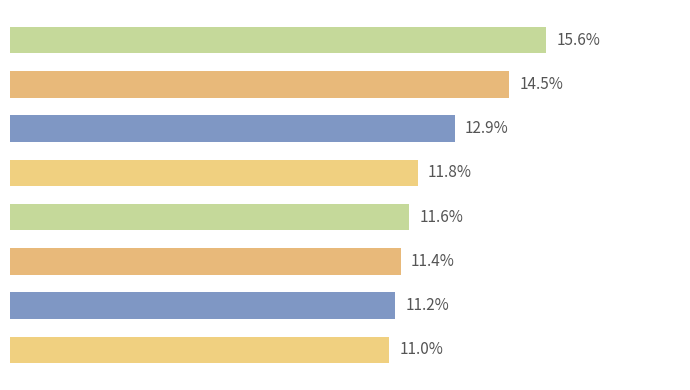

Are the bars horizontal?

Yes